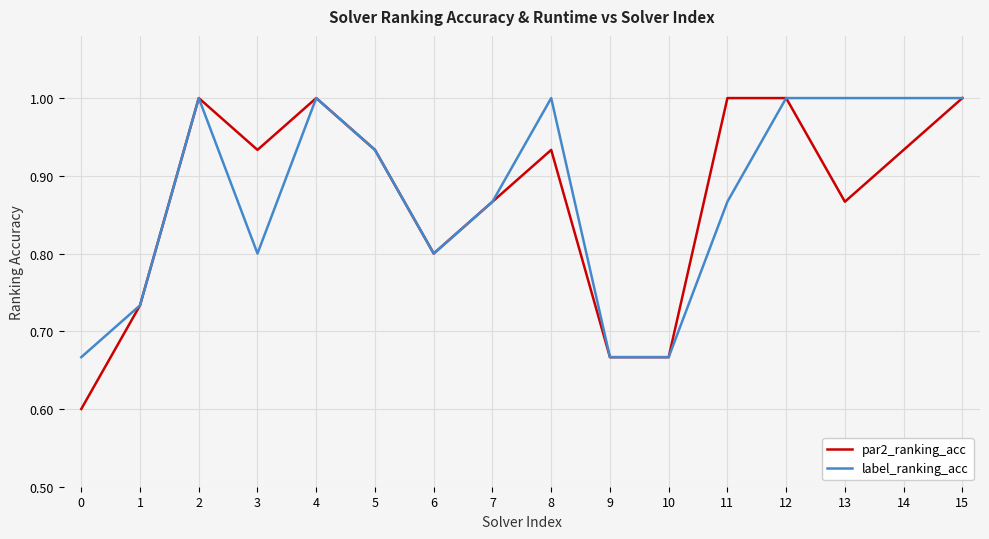

What is the sum of all par2_ranking_acc values?

13.9